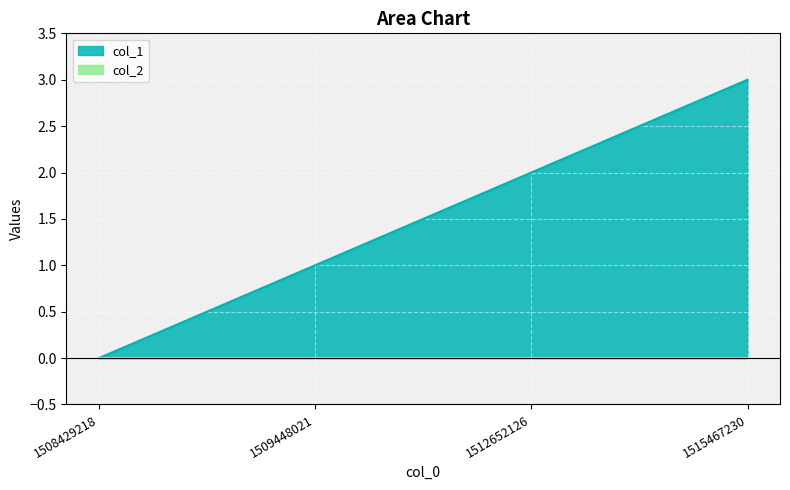

What value does the data have at 1515467230?

3